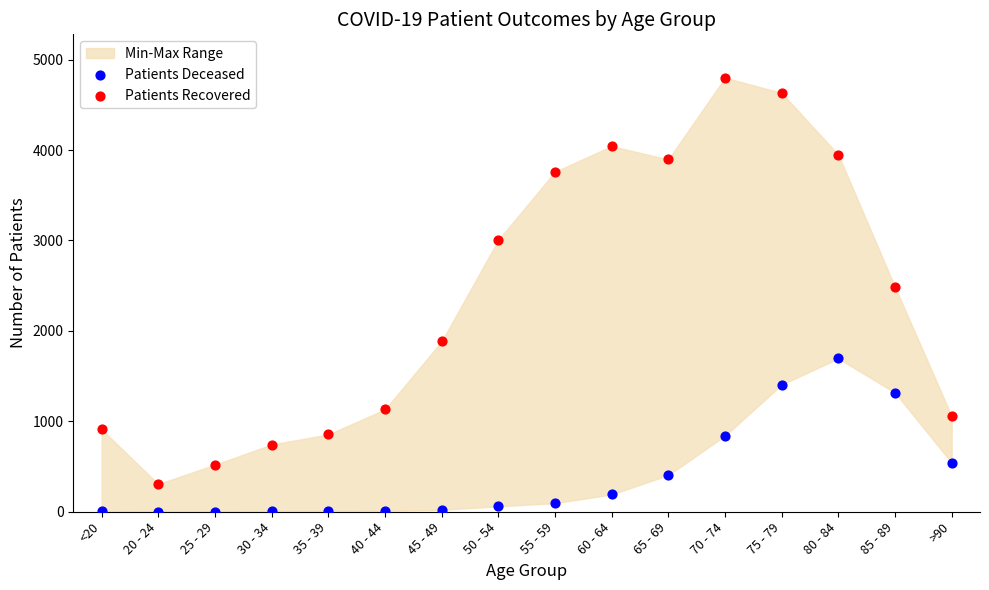

Which series reaches the maximum Y coordinate?

Patients Recovered